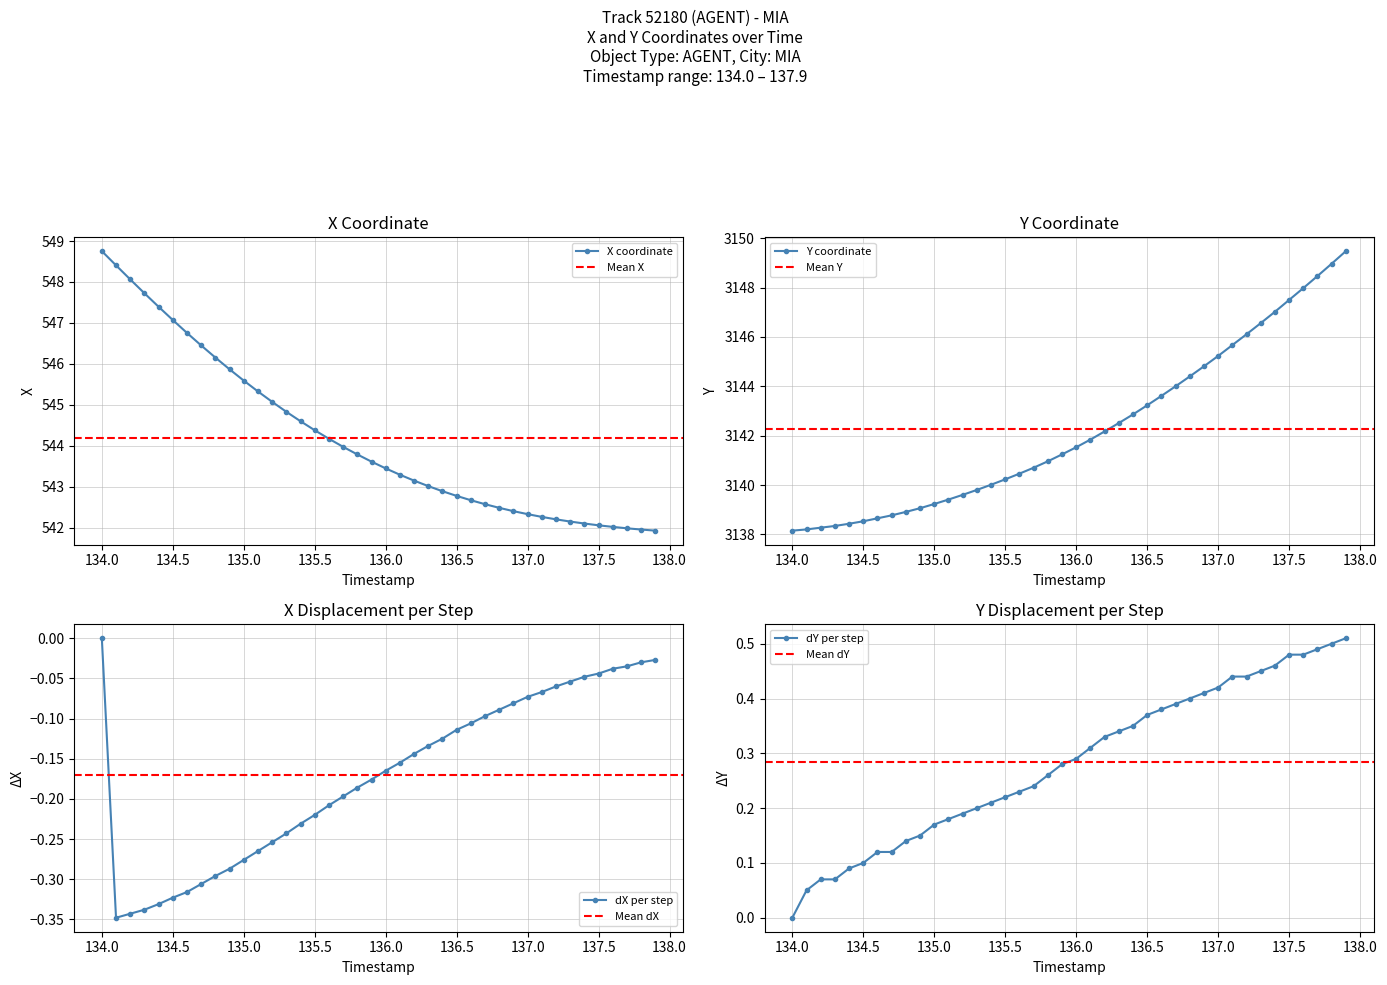

True or false: X and Y intersect in this chart.

False